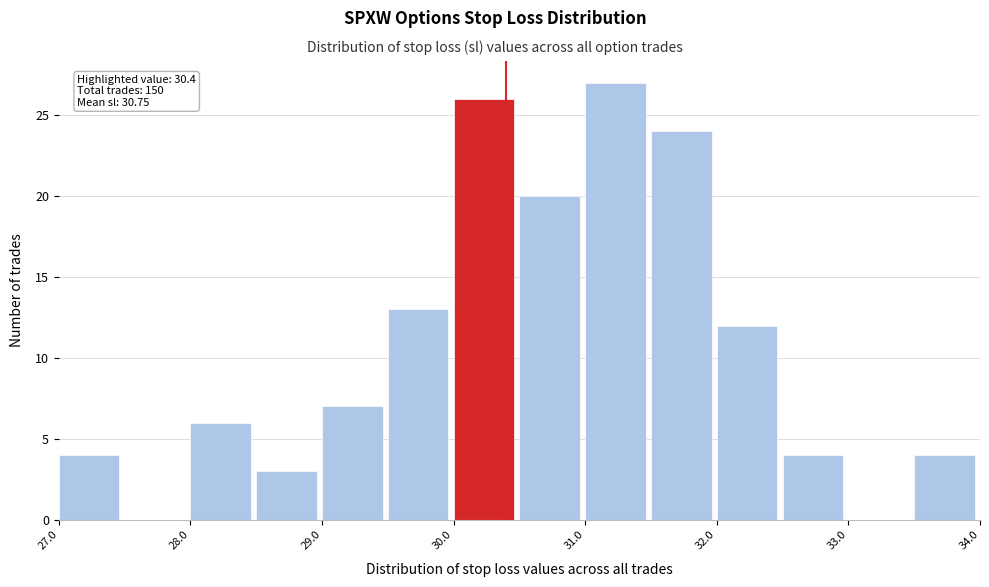

Which range on the x-axis has the tallest bar?

31.0 to 31.5